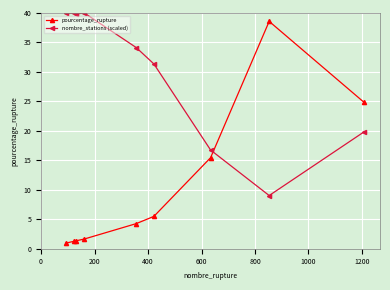

What is the value of the nombre_stations (scaled) point at the 7th from the left?

16.7